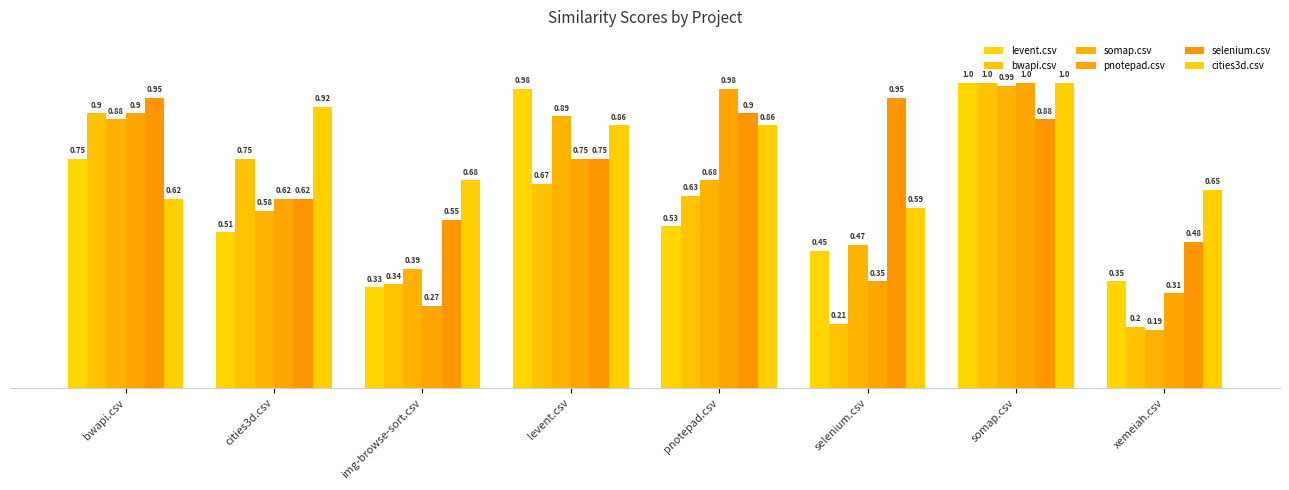

The somap.csv series shows 1.3 at levent.csv. True or false?

False